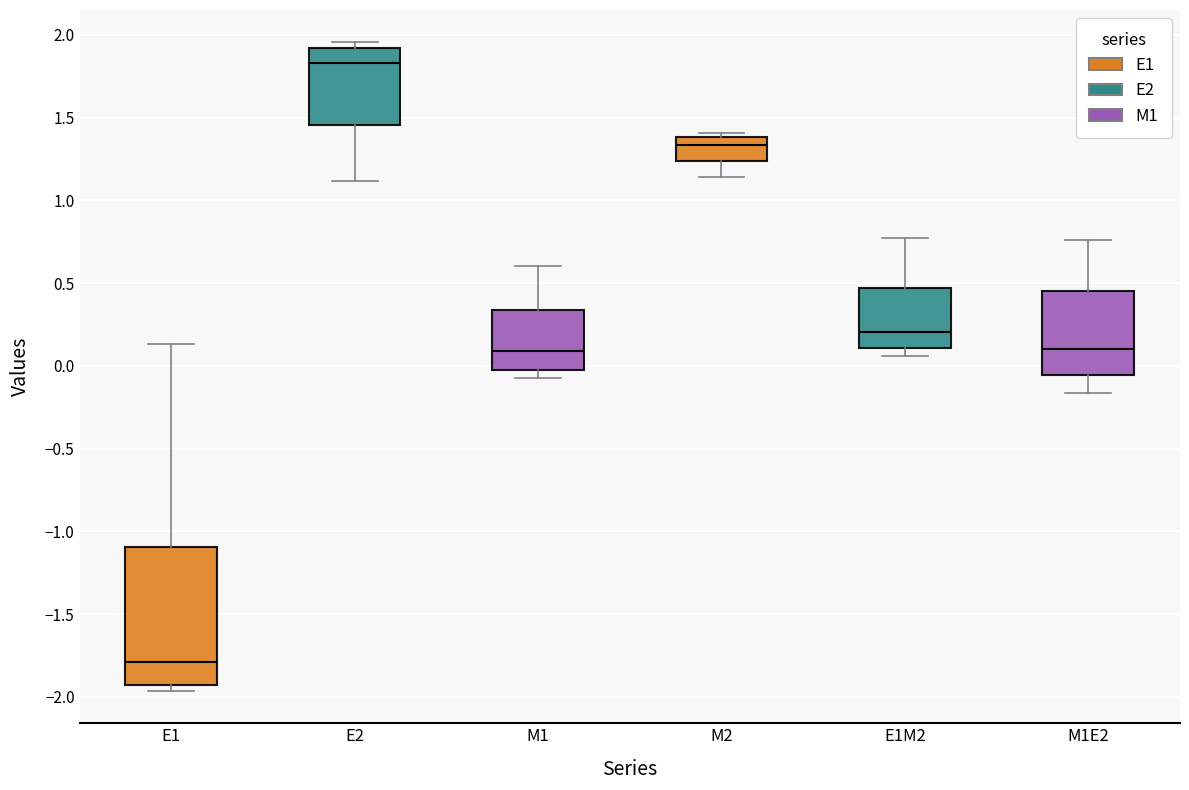

Which box's median line is the lowest?

E1